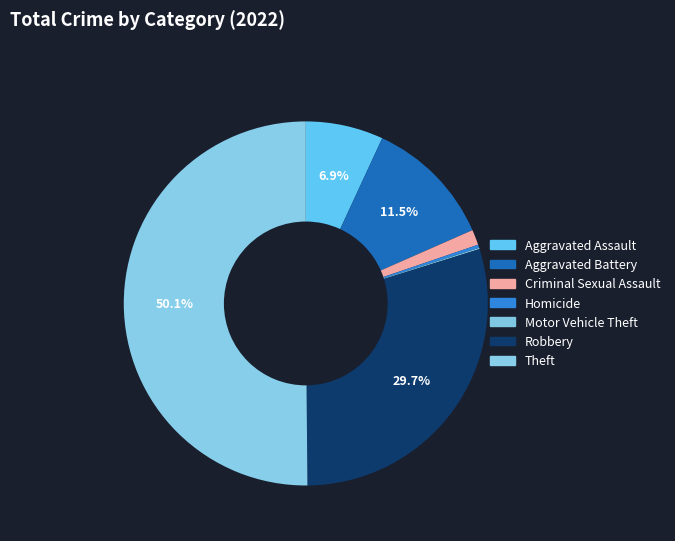

True or false: Criminal Sexual Assault accounts for 14% of the total.

False